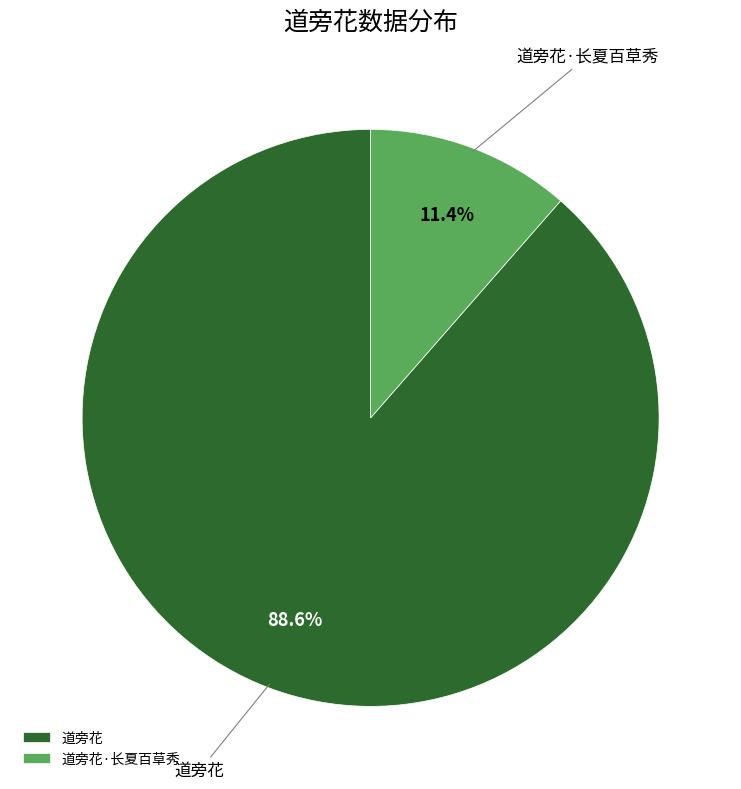

Does any single category account for the majority?

Yes